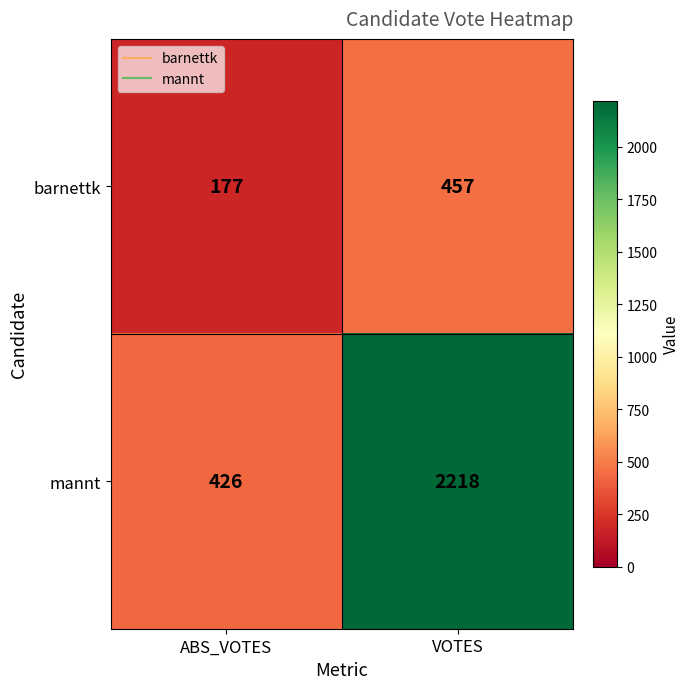

Which series has the largest total across all categories?

mannt